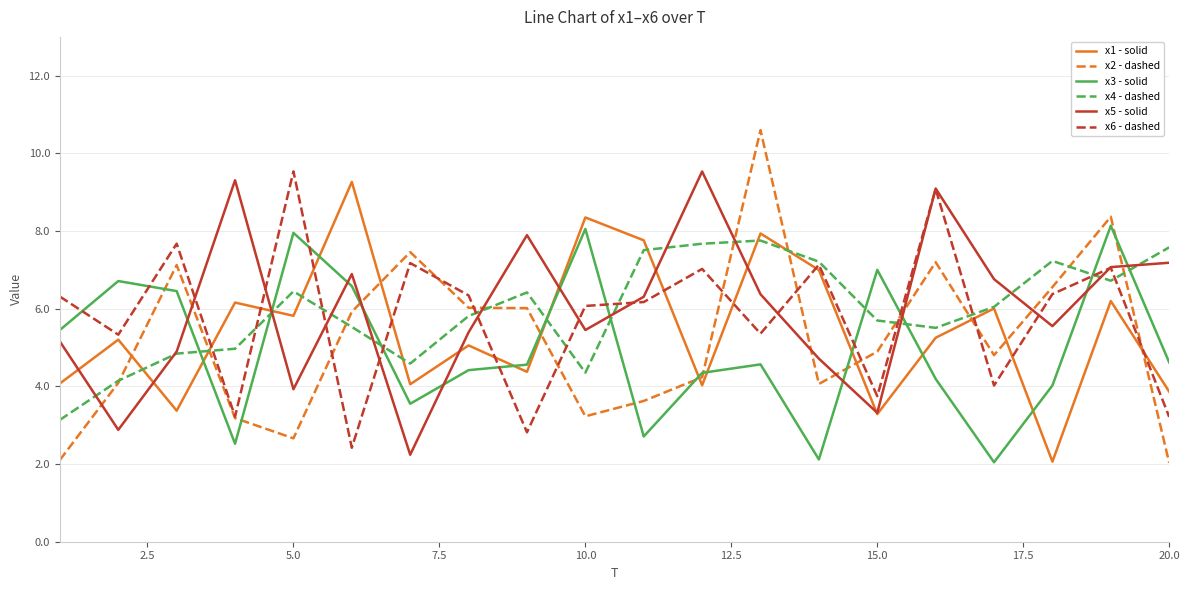

What is the maximum value shown in the chart?

10.6